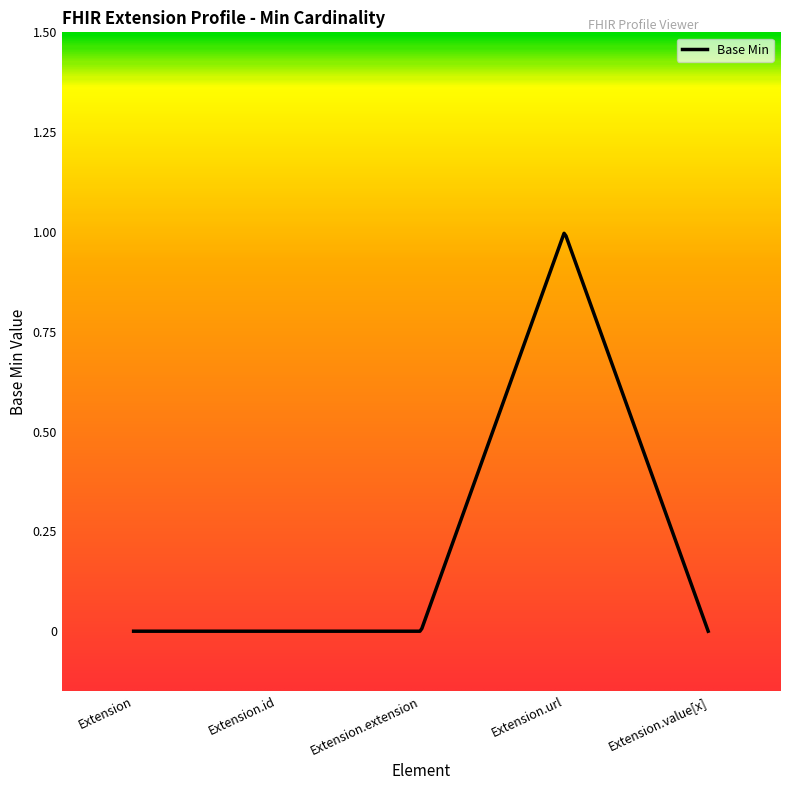

Where is the first local maximum?

Extension.url